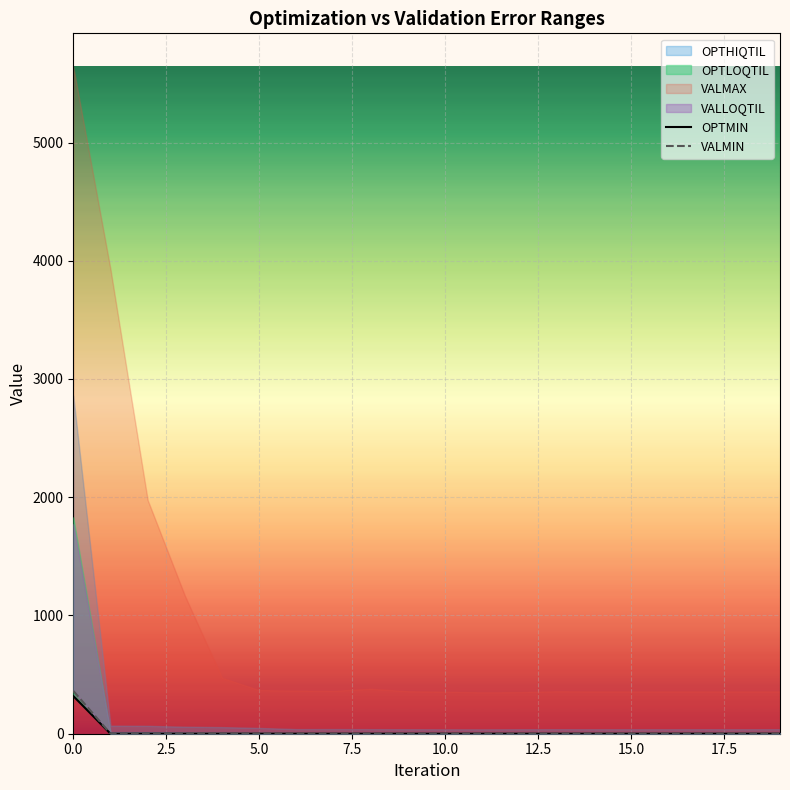

Is it true that VALMIN equals 0.0 at 13?

True